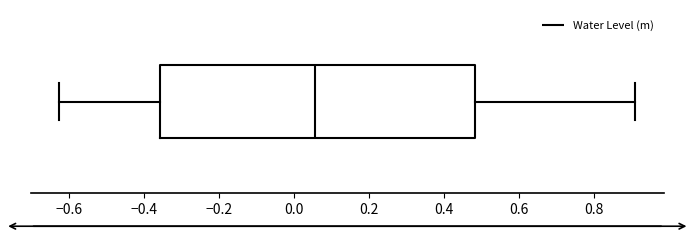

Where is the right edge of the box on the x-axis? The values are not printed on the chart, so give them approximately, as read against the axis.

0.48